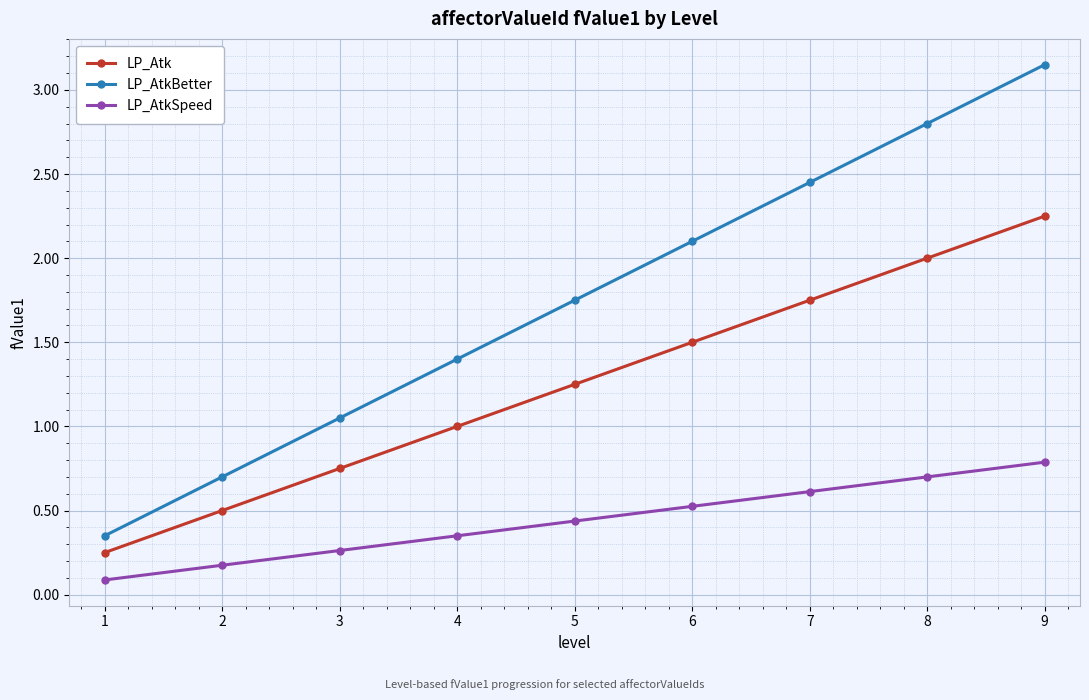

What is the sum of all LP_AtkSpeed values?

3.9